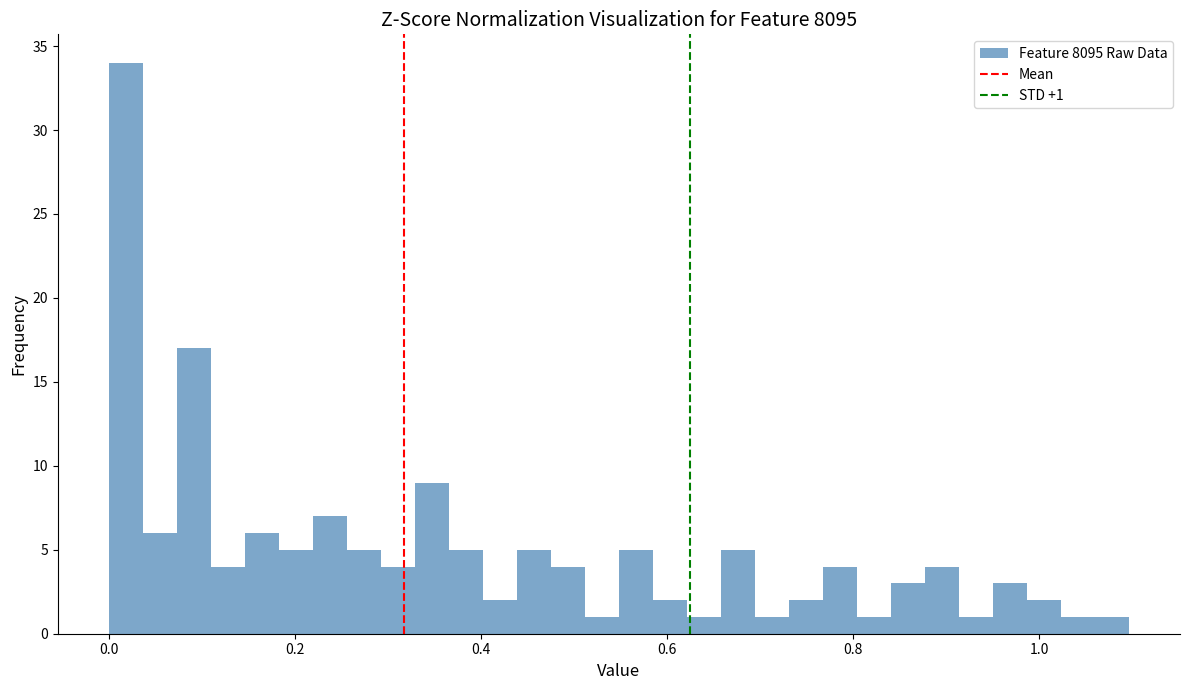

Around what value on the x-axis is the tallest bar? Give the approximate position of its centre, as read against the axis.

0.02